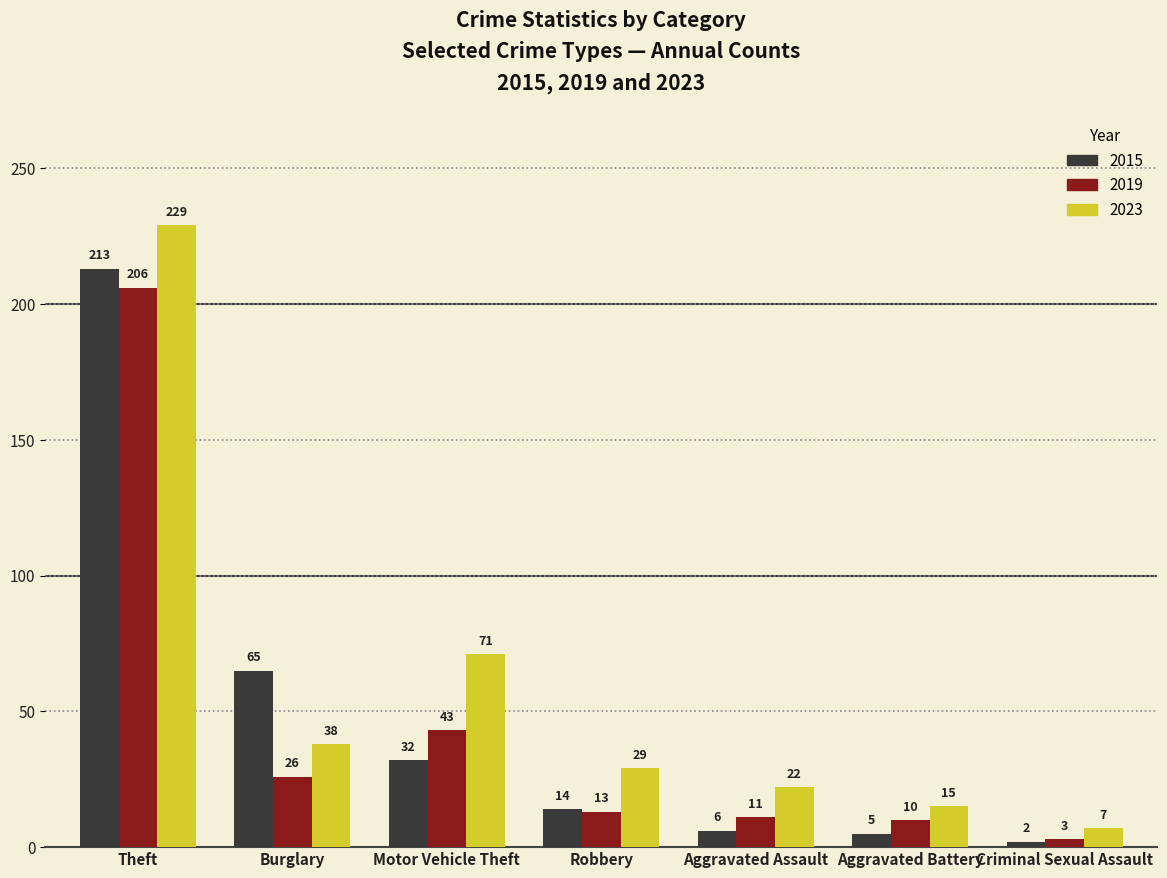

What is the sum of the 2023 values at Robbery and Aggravated Assault?

51